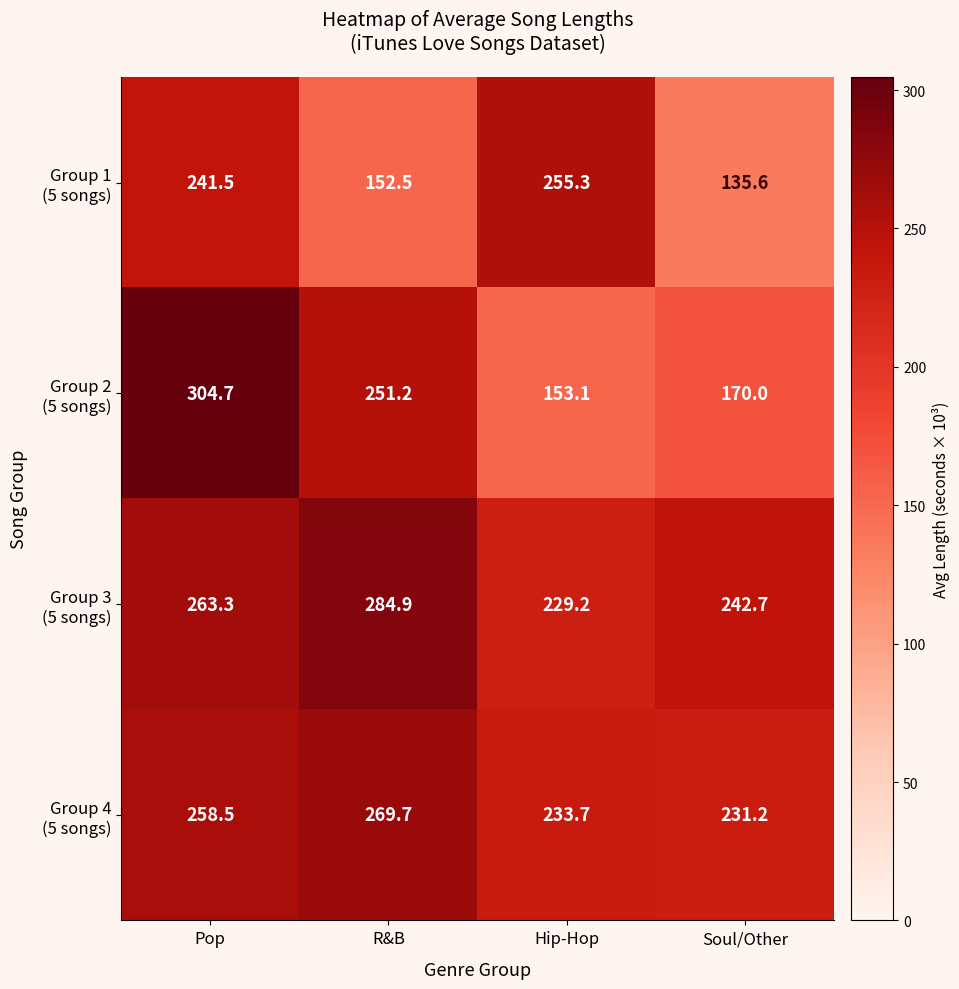

What is the spread (max minus min) of values at Soul/Other?

107.1